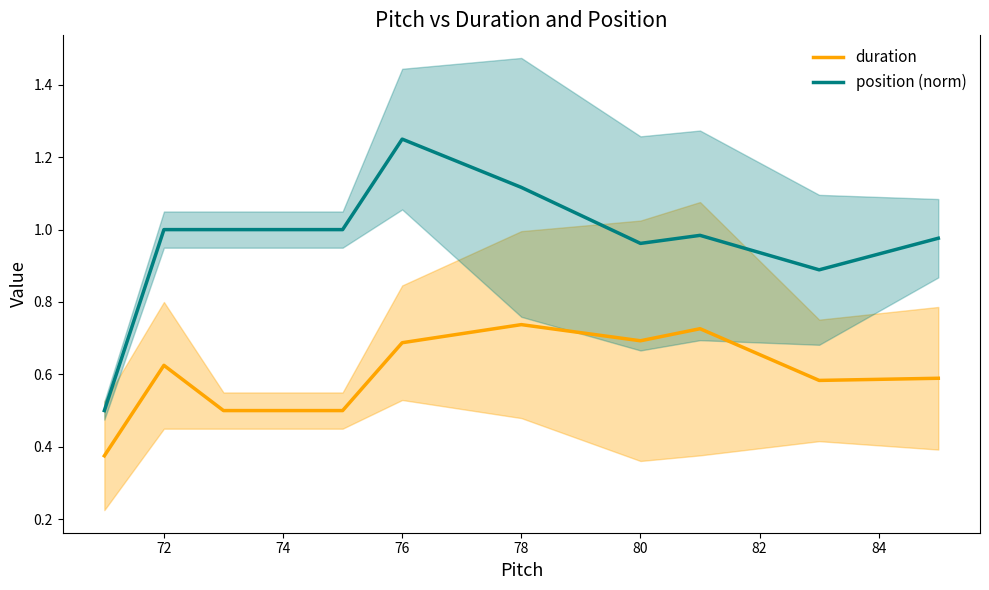

Is it true that position (norm) equals 0.6 at 80?

False